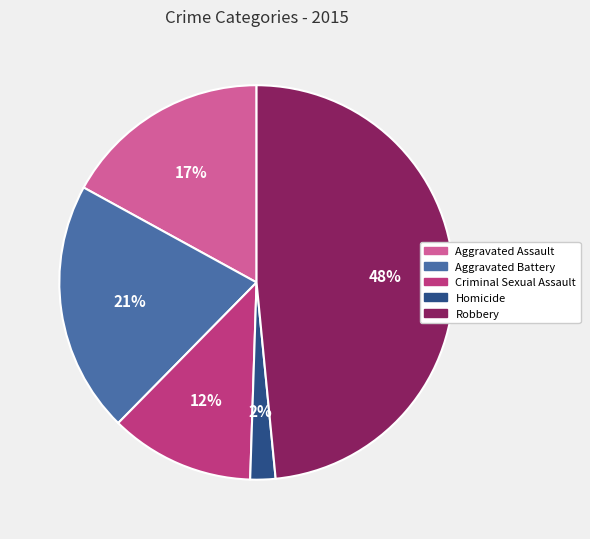

How many slices are in this pie chart?

5